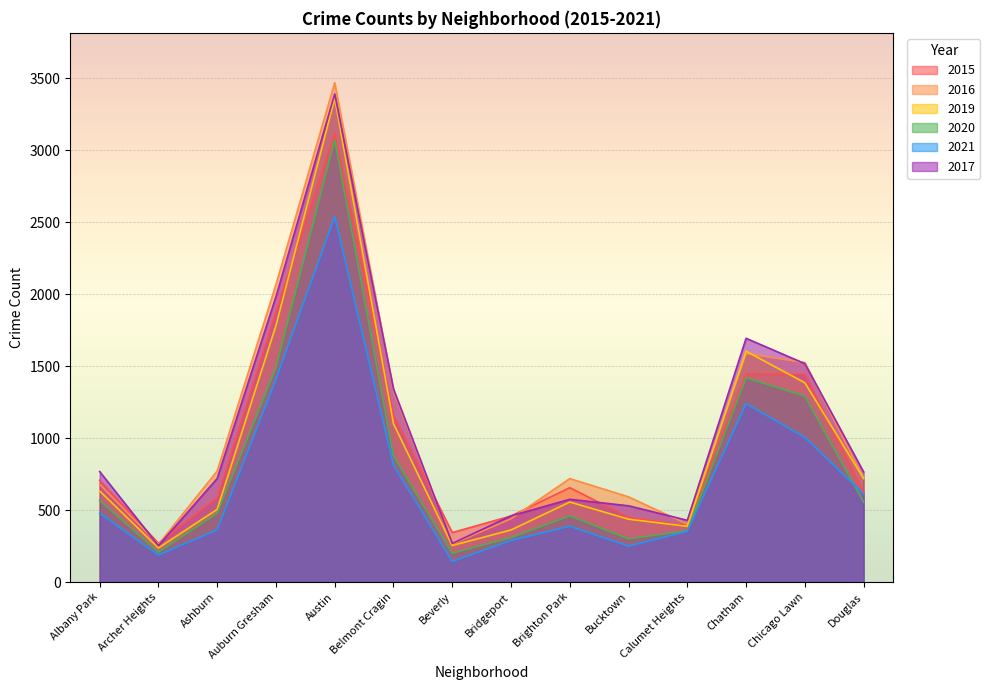

What is the label of the 4th point from the right?

Calumet Heights